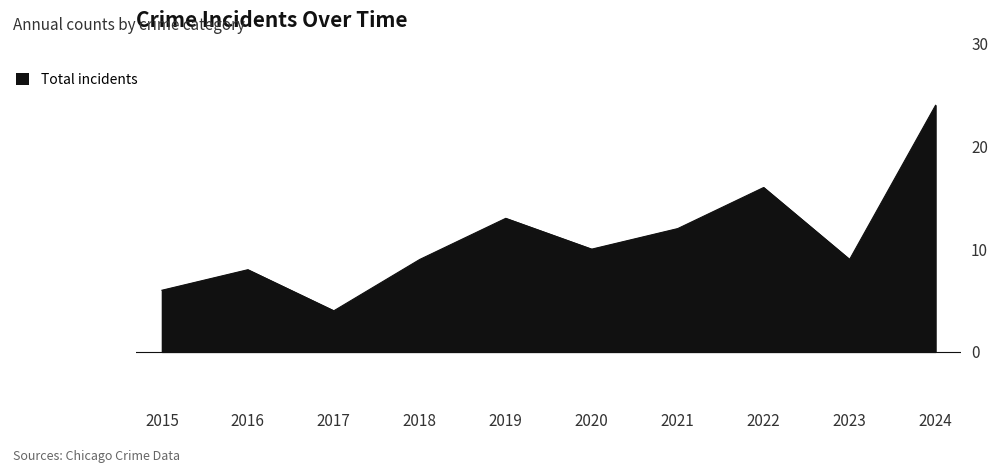

What is the difference between the maximum and minimum values?

20